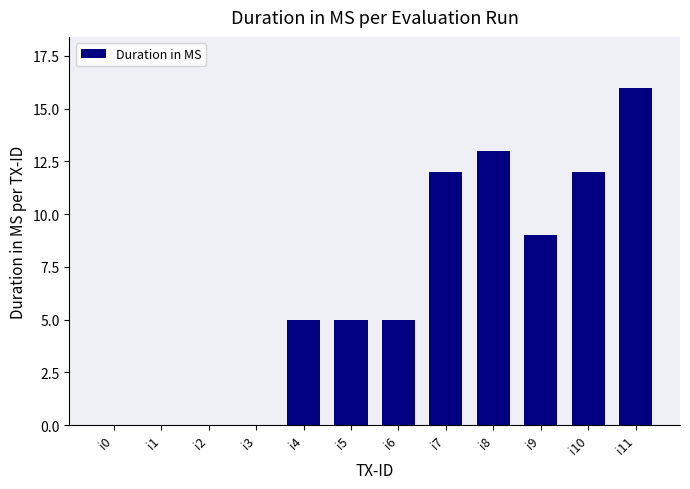

At which label is the value closest to 8?

i9